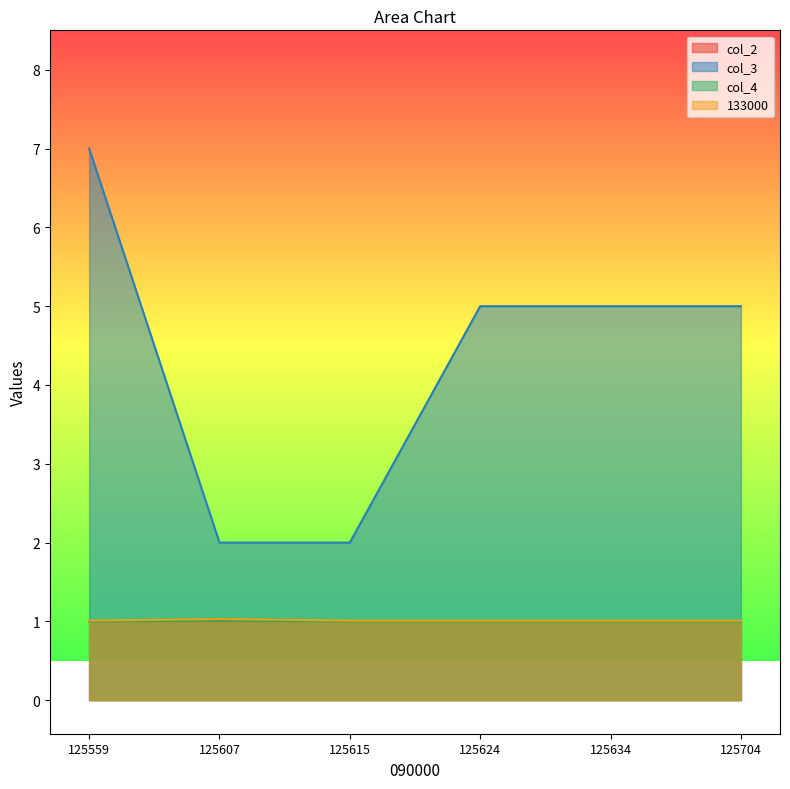

True or false: col_4 and 133000 intersect in this chart.

False